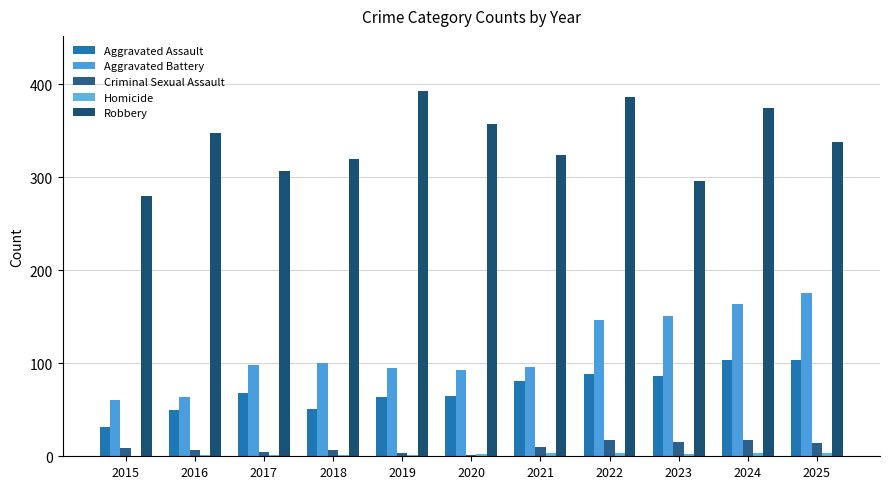

What is the value of the Aggravated Battery bar at the 4th from the left?

100